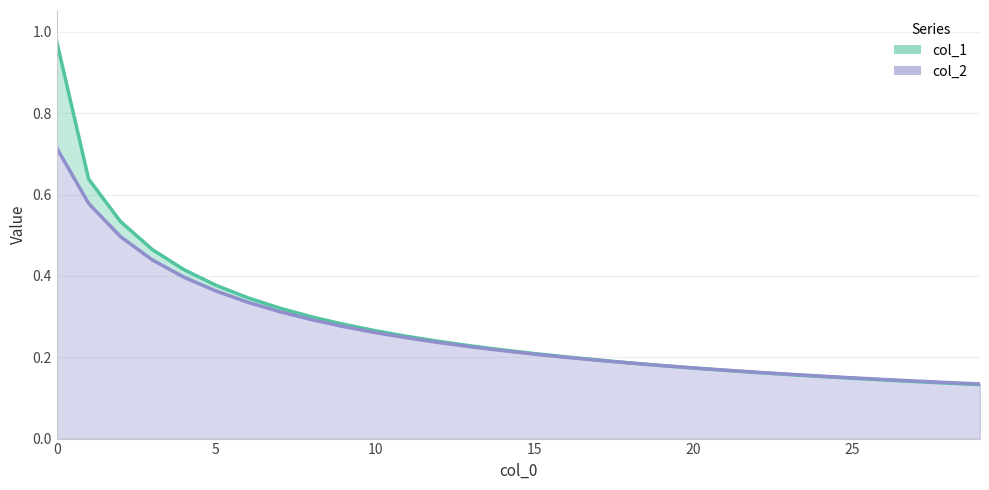

Which series has the largest total across all categories?

col_1